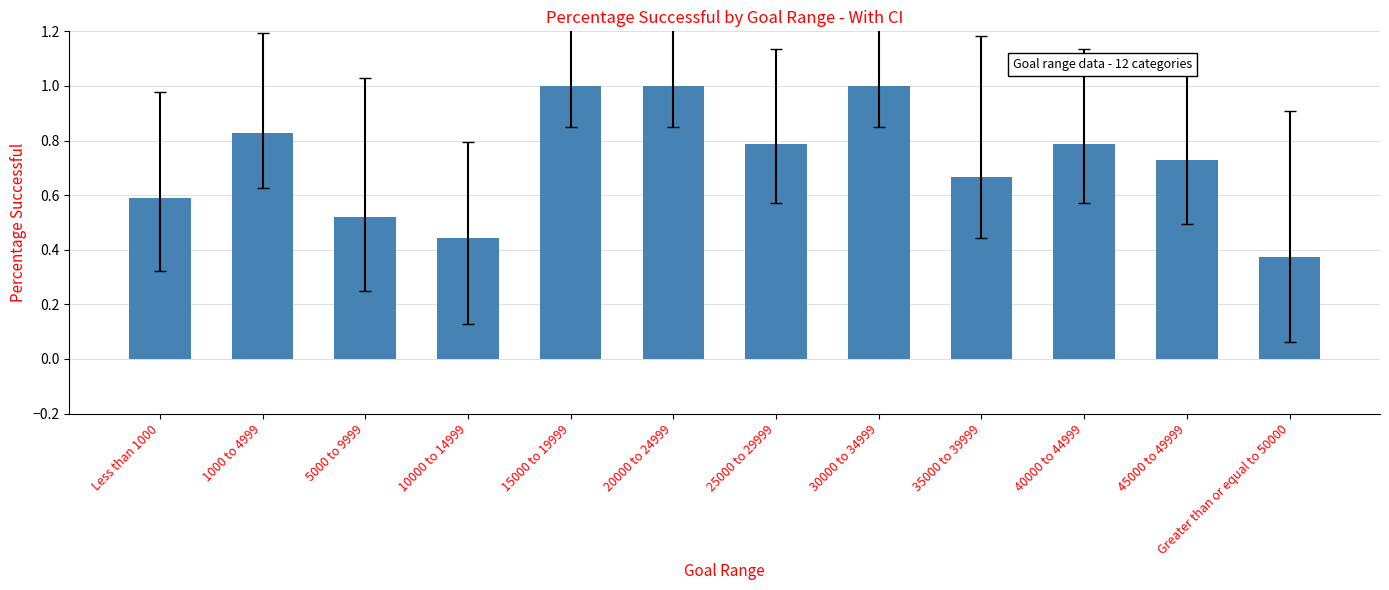

Which category has the lowest value across all series?

Greater than or equal to 50000